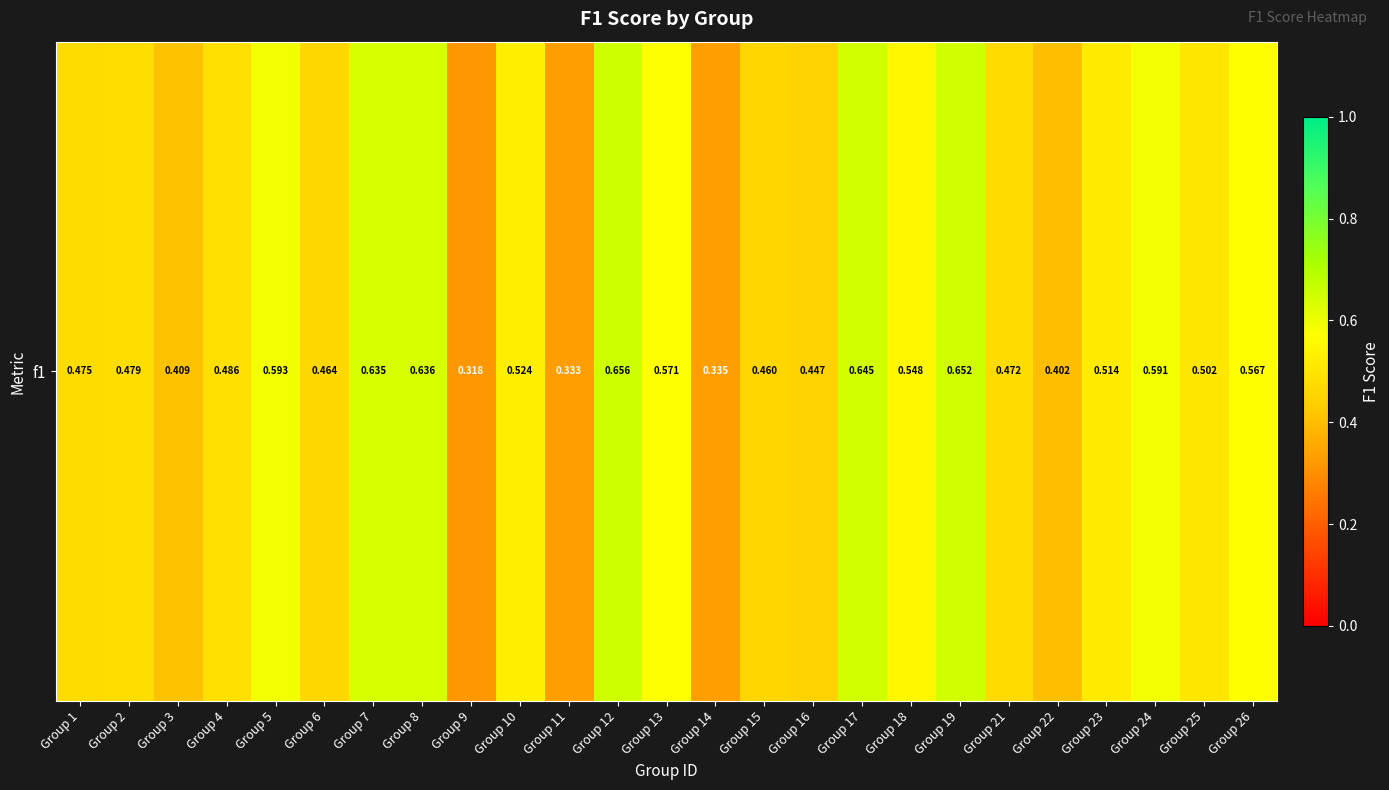

Read the value at Group 14.

0.3